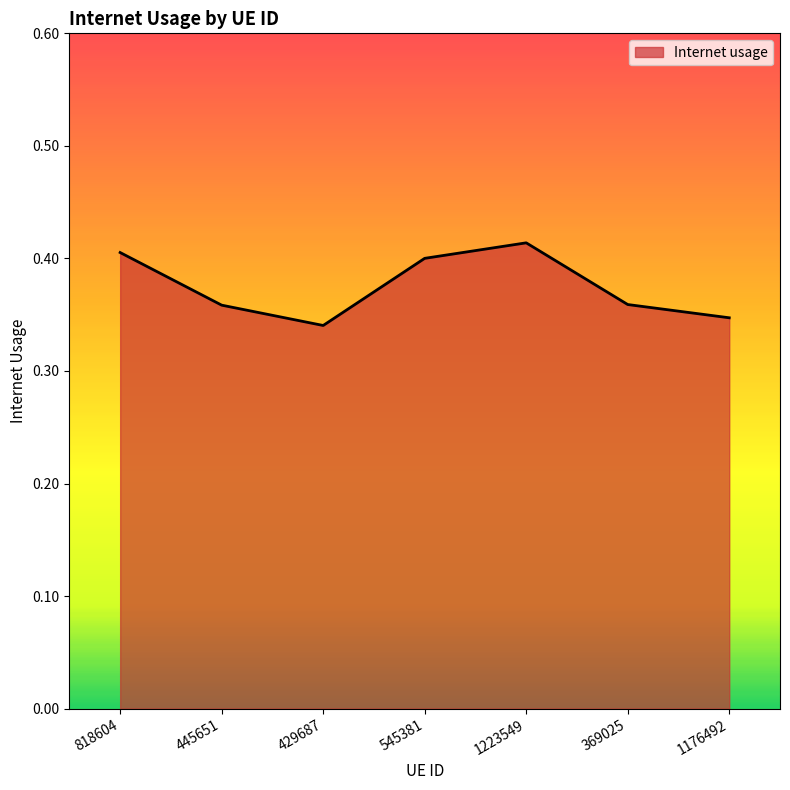

What is the difference between the maximum and minimum values?

0.1